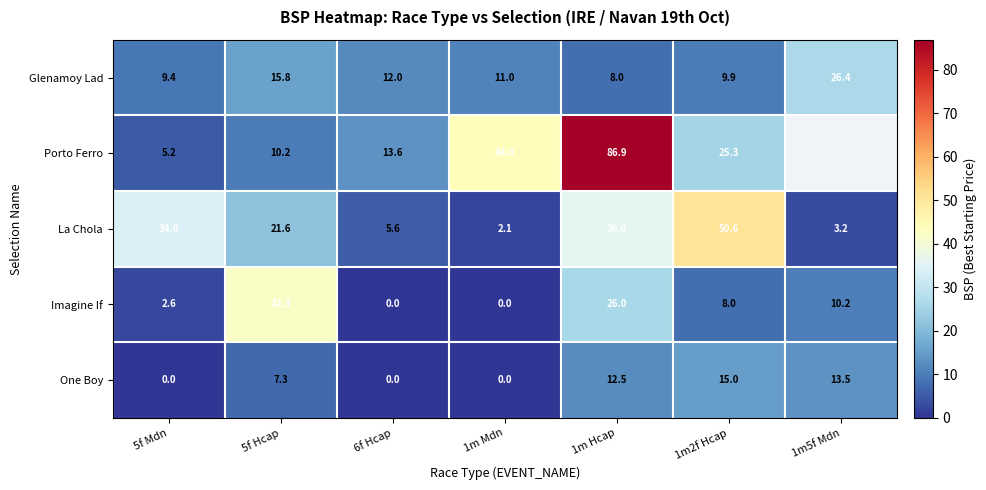

What is the approximate value of Glenamoy Lad at 5f Mdn?

9.4